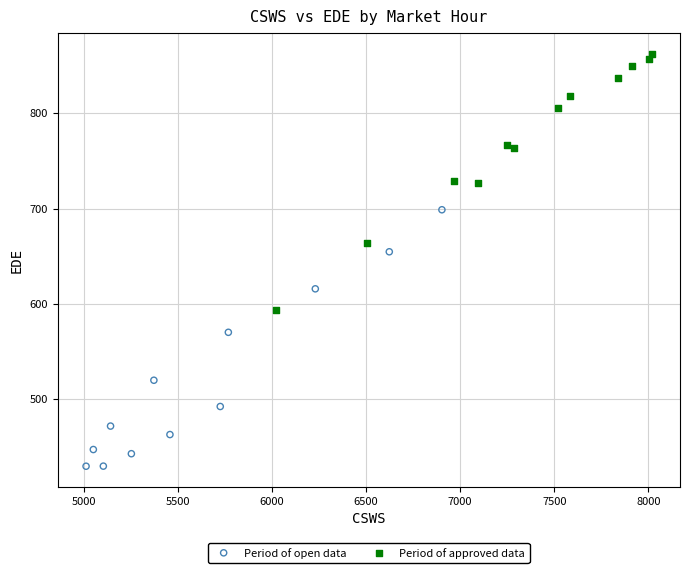

Which series contains the lowest Y value?

Period of open data